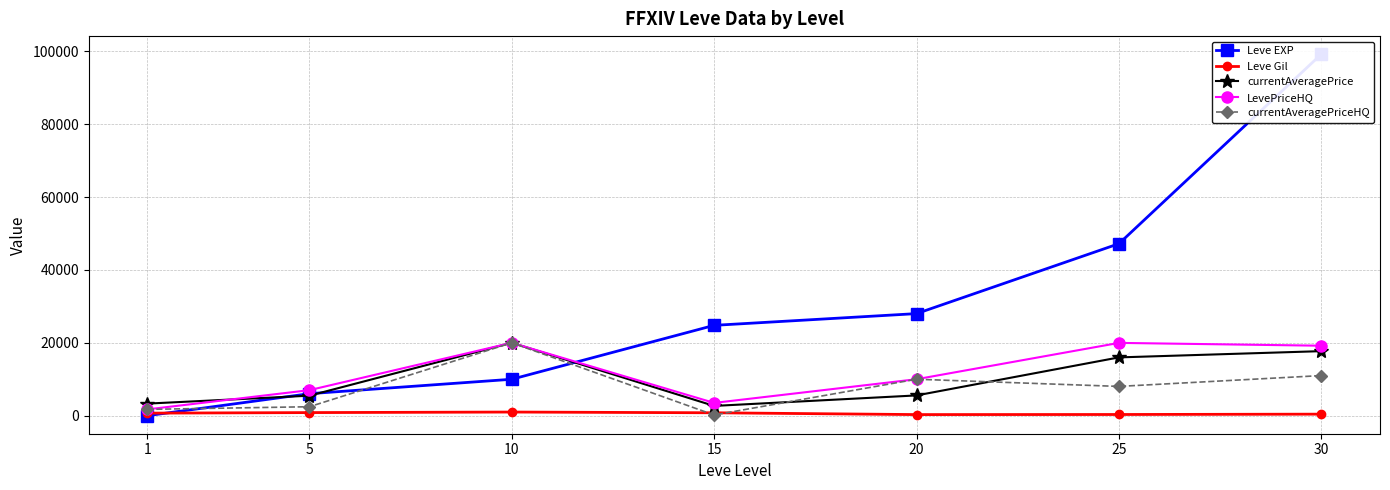

The Leve EXP series shows 28010 at 20. True or false?

True